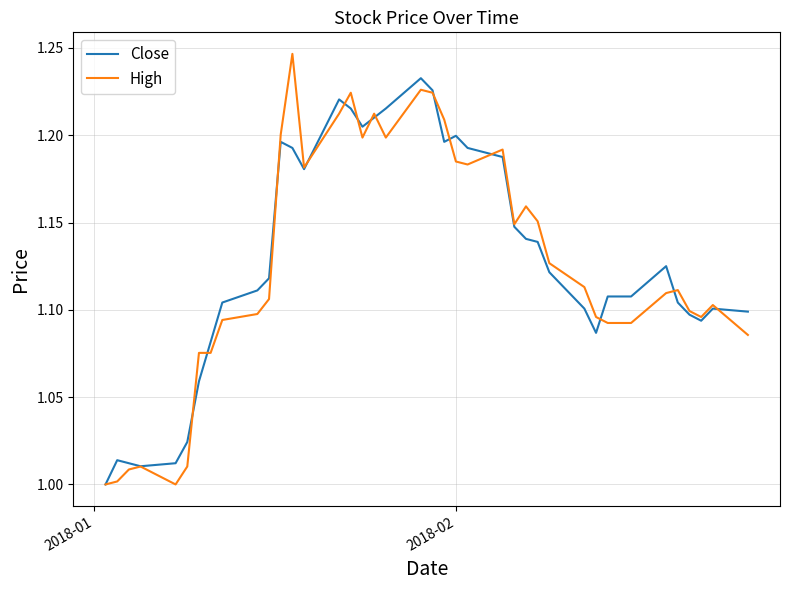

Rank the series by their maximum value, from highest to lowest.

High, Close